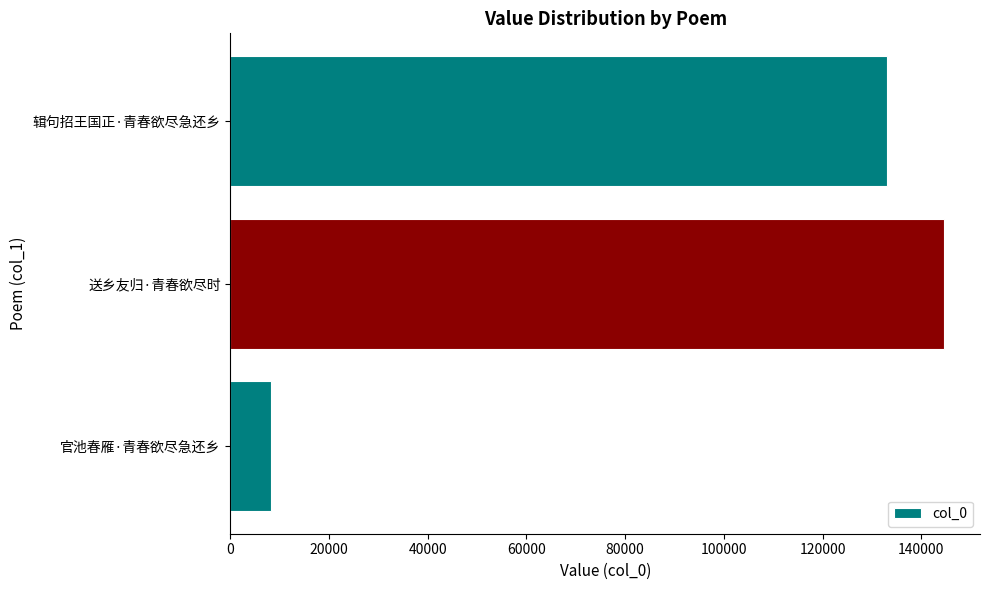

Between 官池春雁·青春欲尽急还乡 and 辑句招王国正·青春欲尽急还乡, which is larger?

辑句招王国正·青春欲尽急还乡